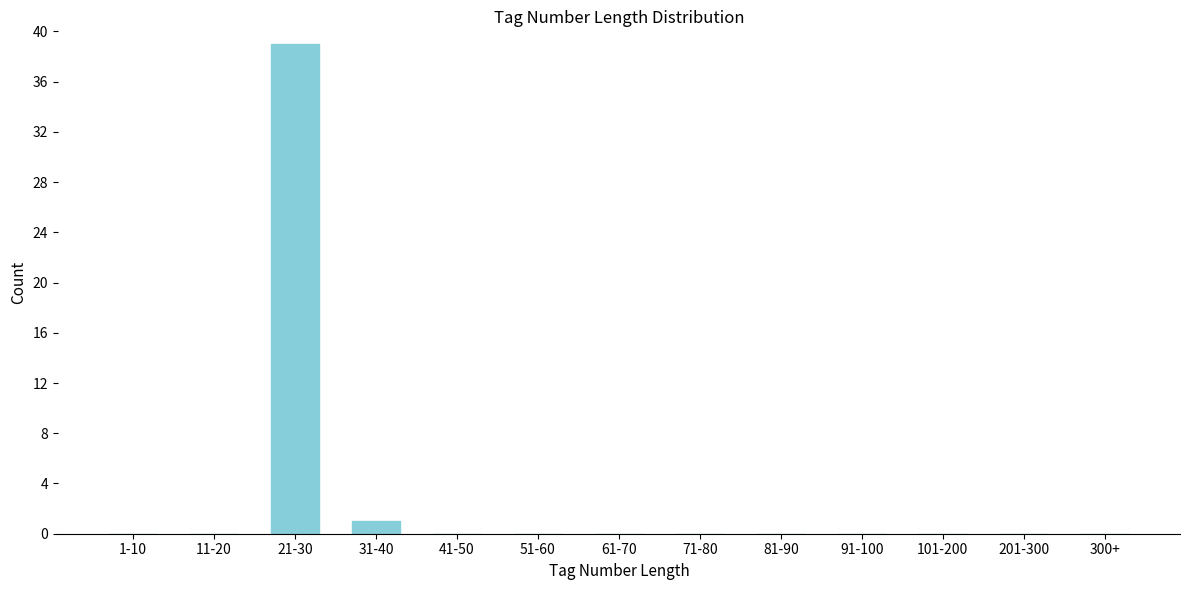

Reading left to right, transcribe all the data shown in this chart.

1-10=0	11-20=0	21-30=39	31-40=1	41-50=0	51-60=0	61-70=0	71-80=0	81-90=0	91-100=0	101-200=0	201-300=0	300+=0